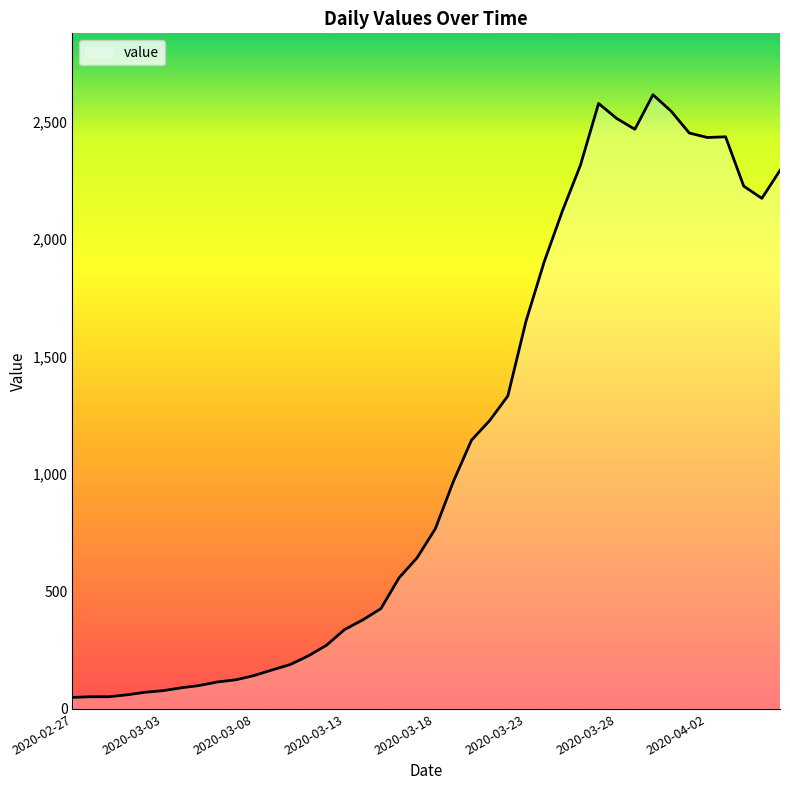

What is the difference between the maximum and minimum values?

2566